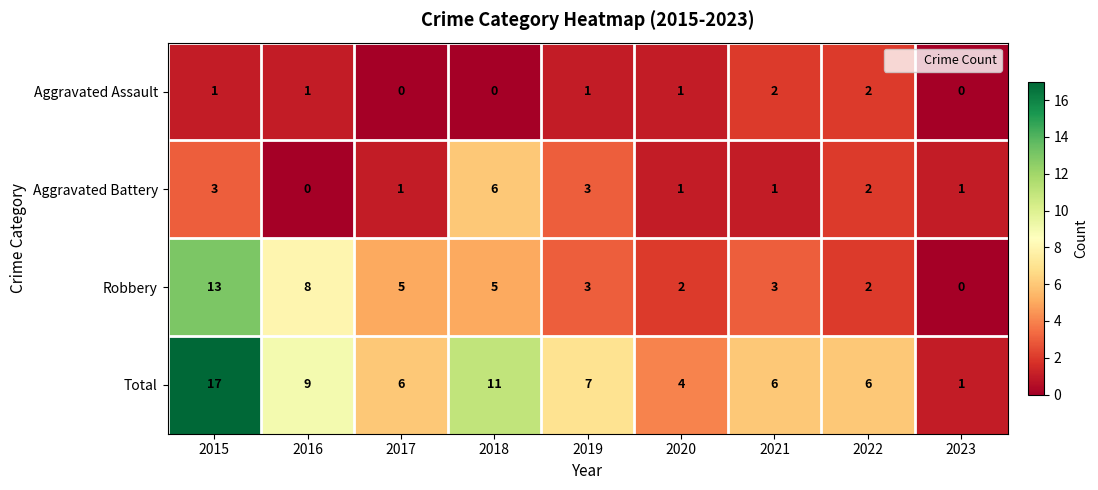

Rank the series by their average value, from lowest to highest.

Aggravated Assault, Aggravated Battery, Robbery, Total